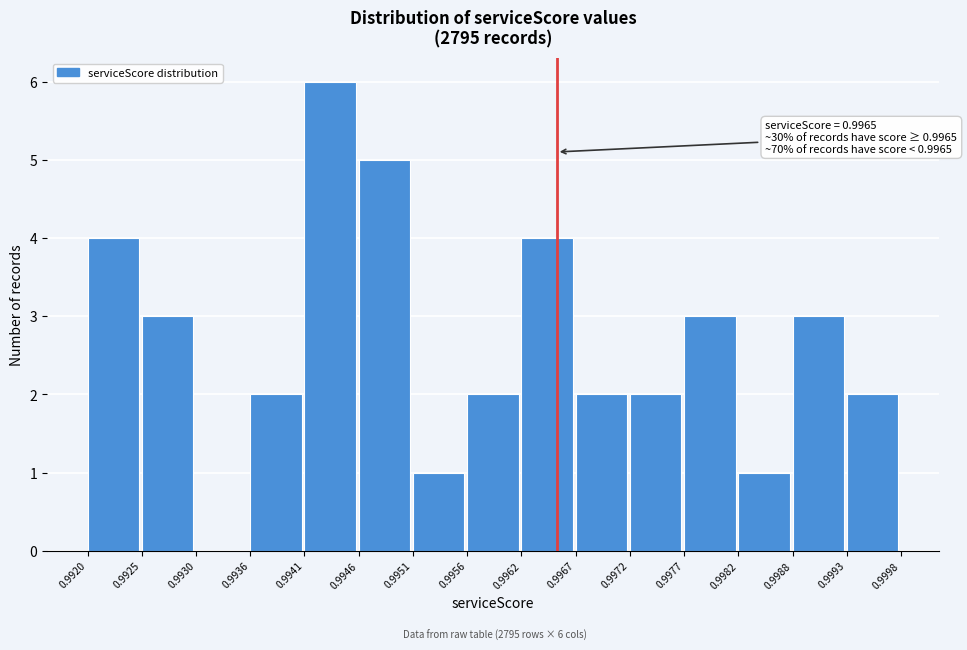

Which range on the x-axis has the tallest bar?

0.9941 to 0.9946